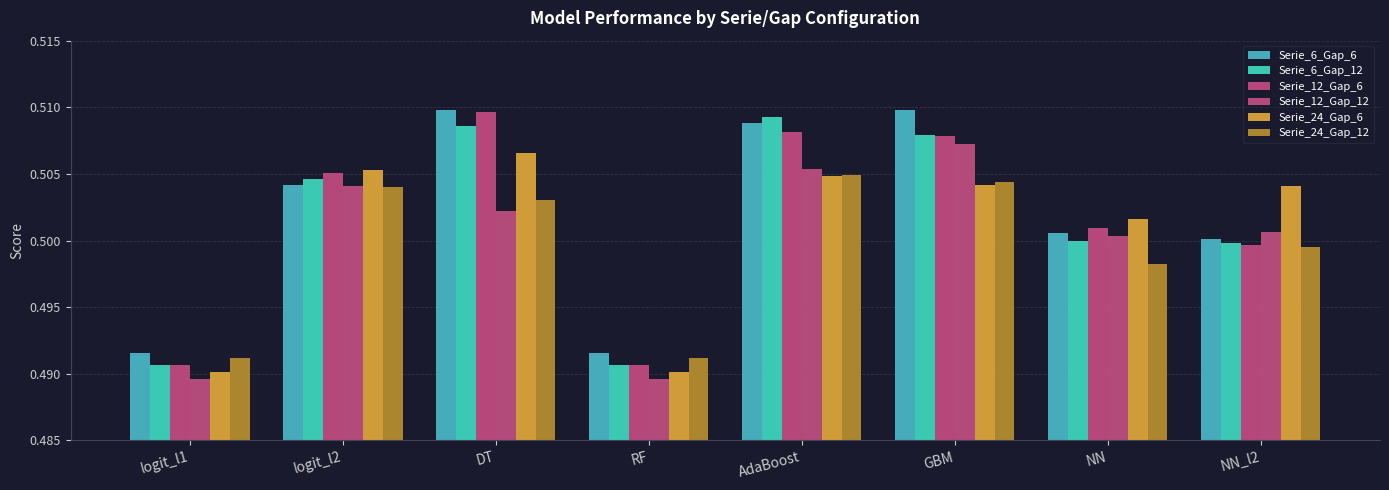

List the labels in order of Serie_24_Gap_12 value, smallest first.

logit_l1, RF, NN, NN_l2, DT, logit_l2, GBM, AdaBoost